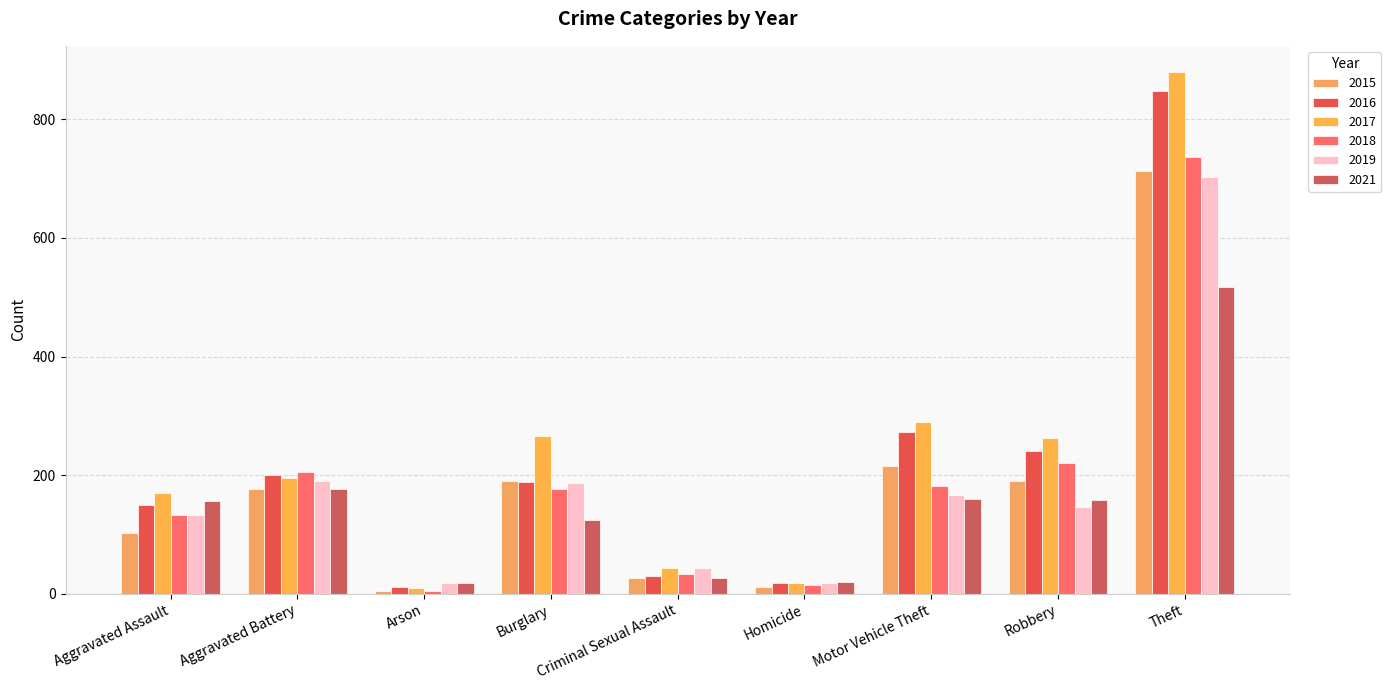

Which category has the highest value in the 2016 series?

Theft